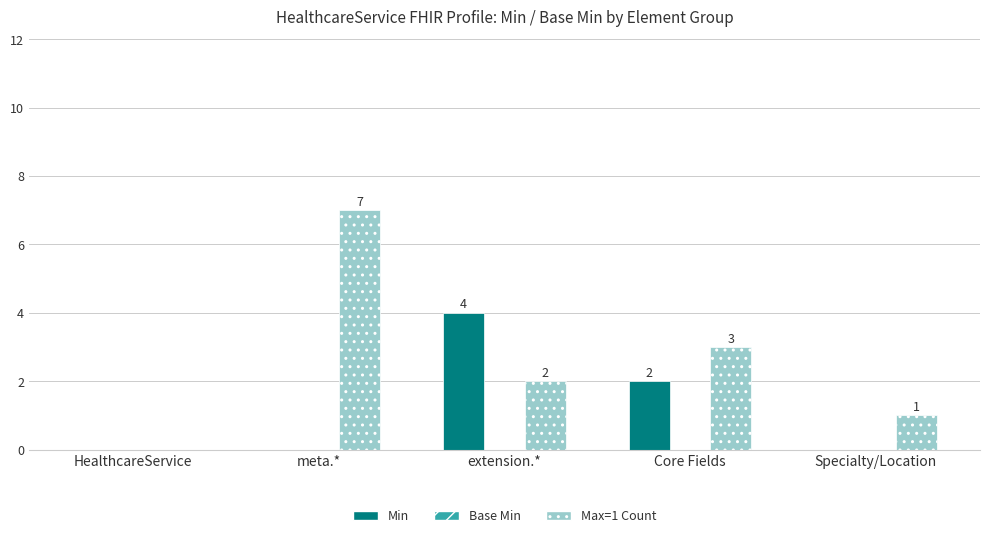

At which label does Max=1 Count first exceed 2?

meta.*